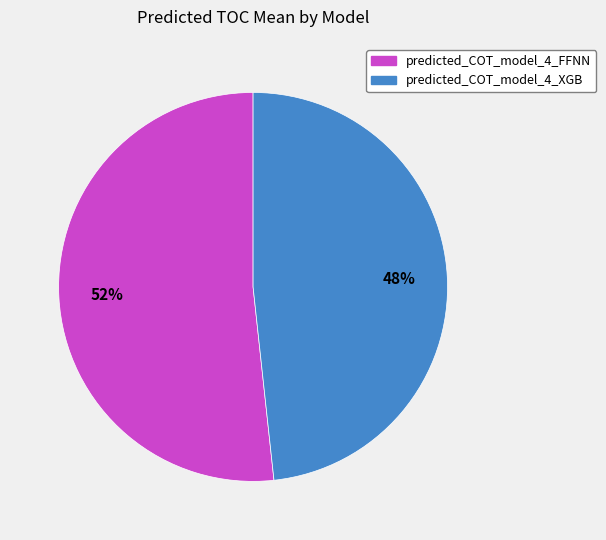

To the nearest percent, what portion does predicted_COT_model_4_XGB represent?

48%